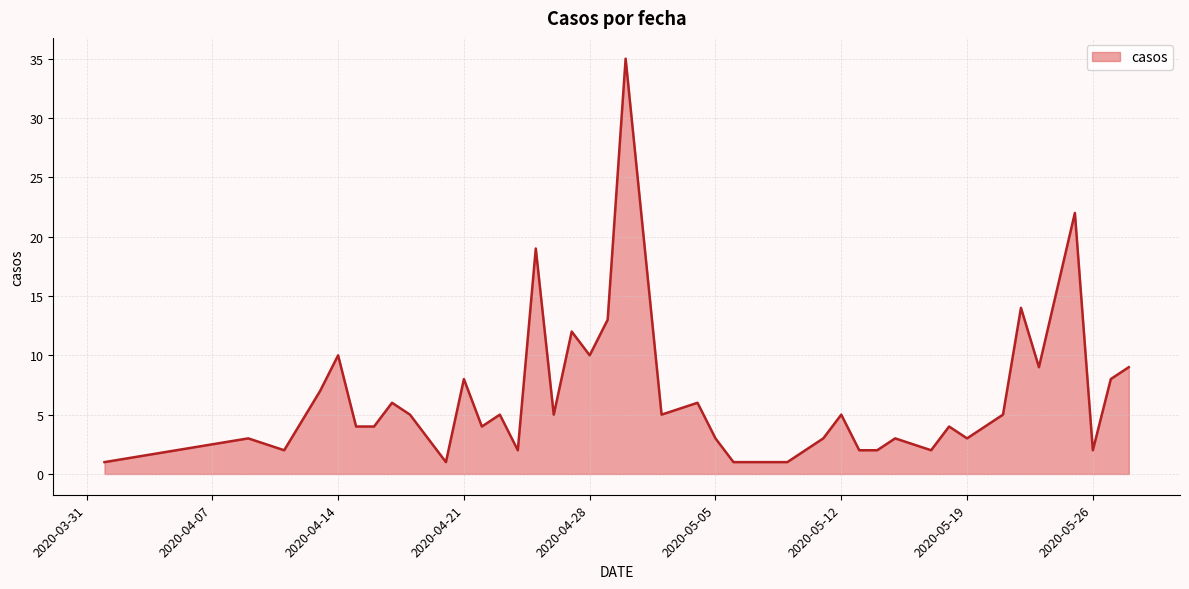

What is the maximum value shown in the chart?

35